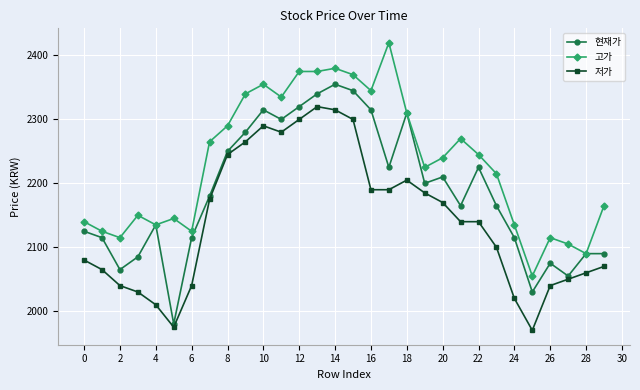

True or false: 저가 and 현재가 cross at least once.

False